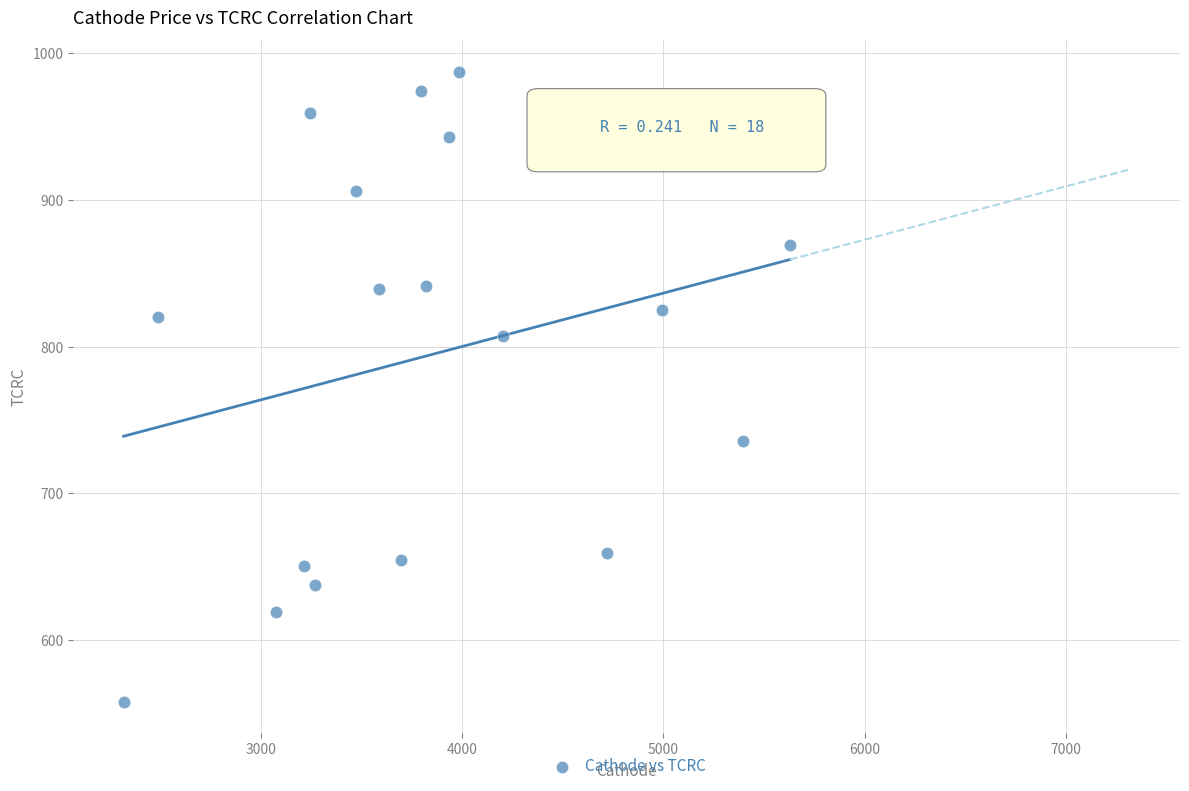

What is the range of X values (max minus min)?

3309.9